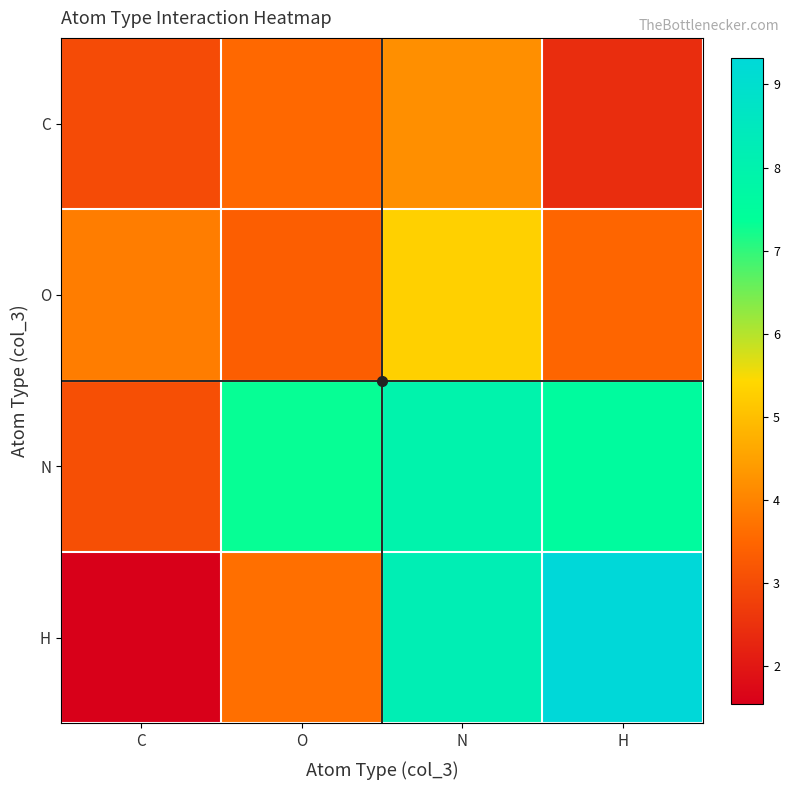

Rank the series at N from lowest to highest value.

C, O, N, H